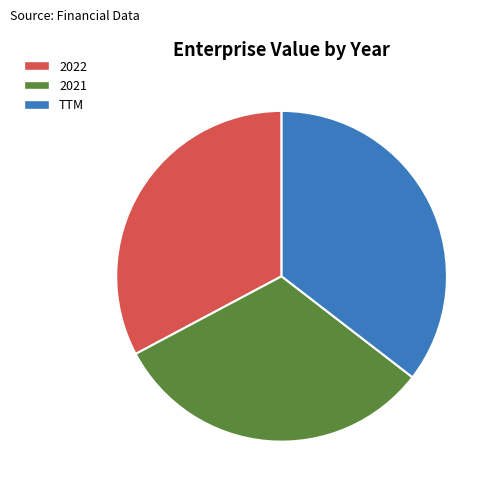

Rank the categories by value from lowest to highest.

2021, 2022, TTM